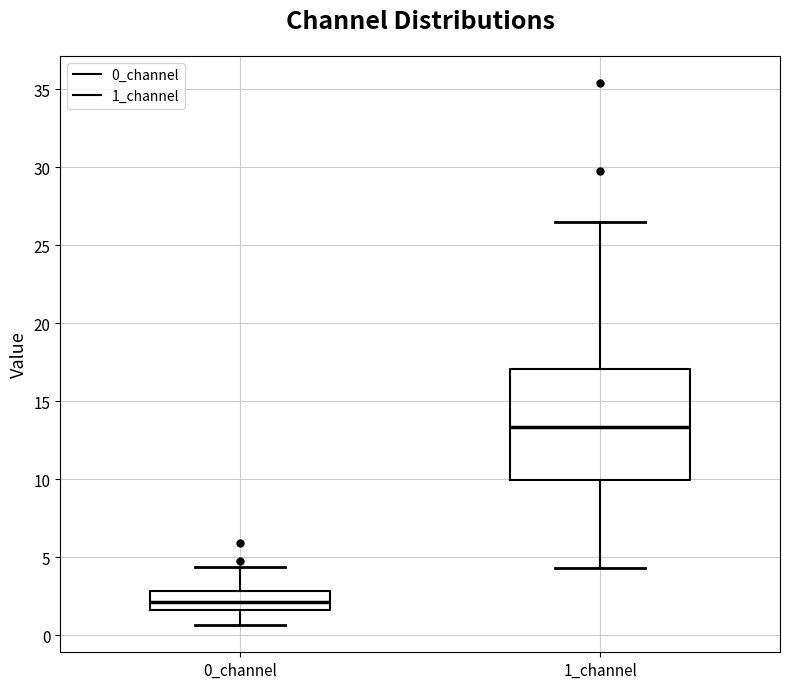

Where does the median line of the box for 0_channel sit on the y-axis? The values are not printed on the chart, so give them approximately, as read against the axis.

2.0